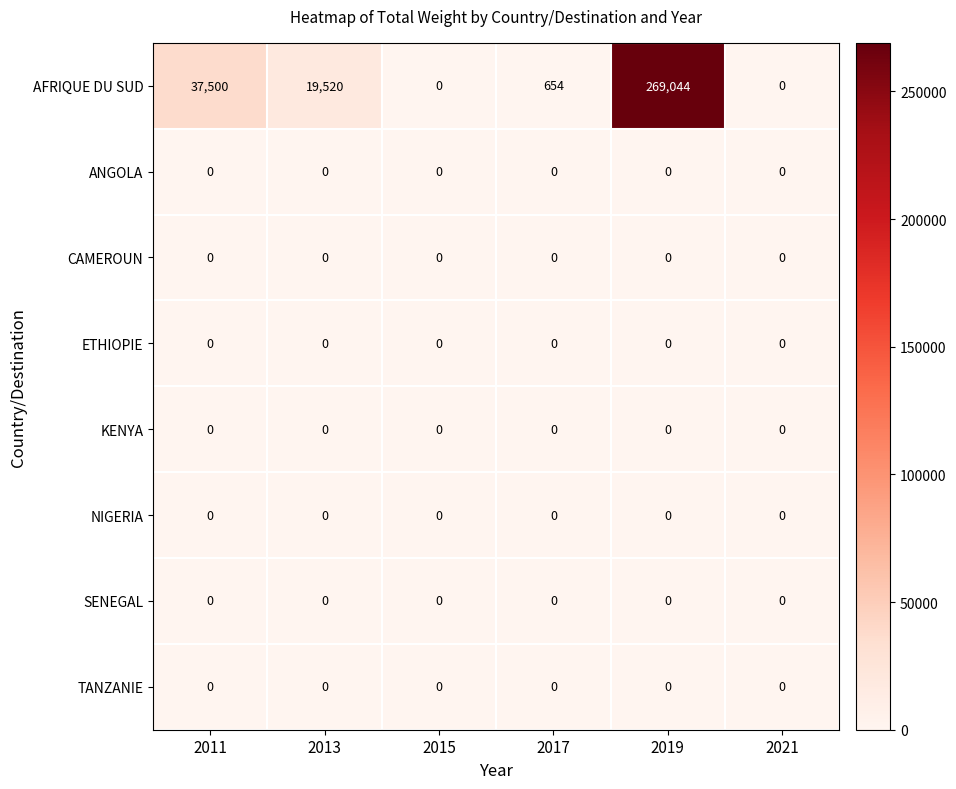

What is the sum of the AFRIQUE DU SUD values at 2013 and 2011?

57020